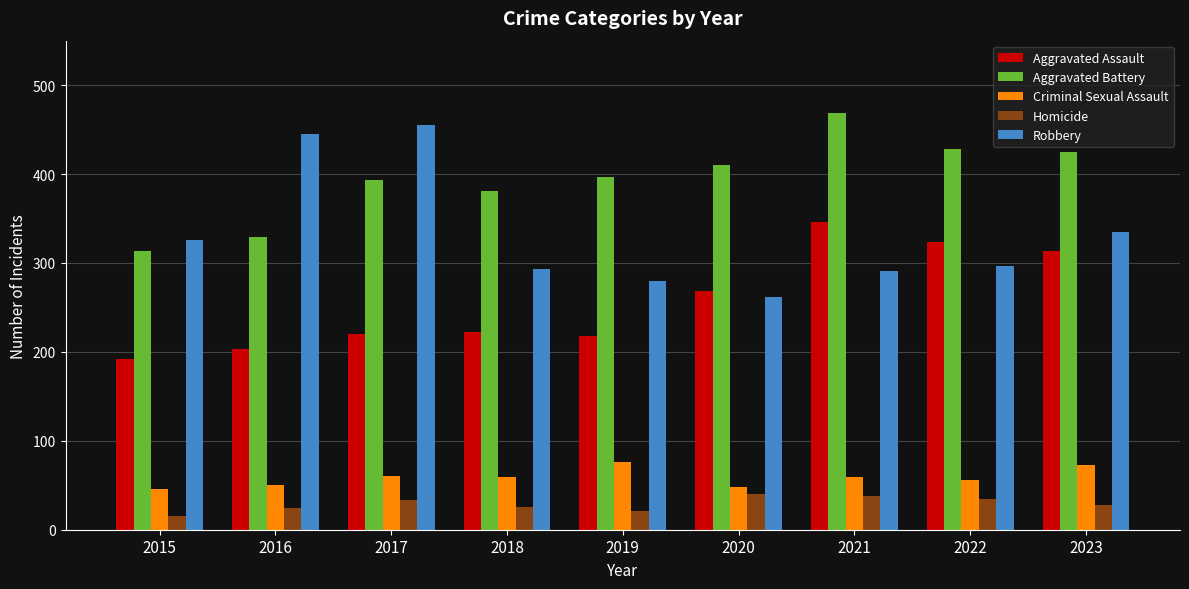

How many groups of bars are there?

9